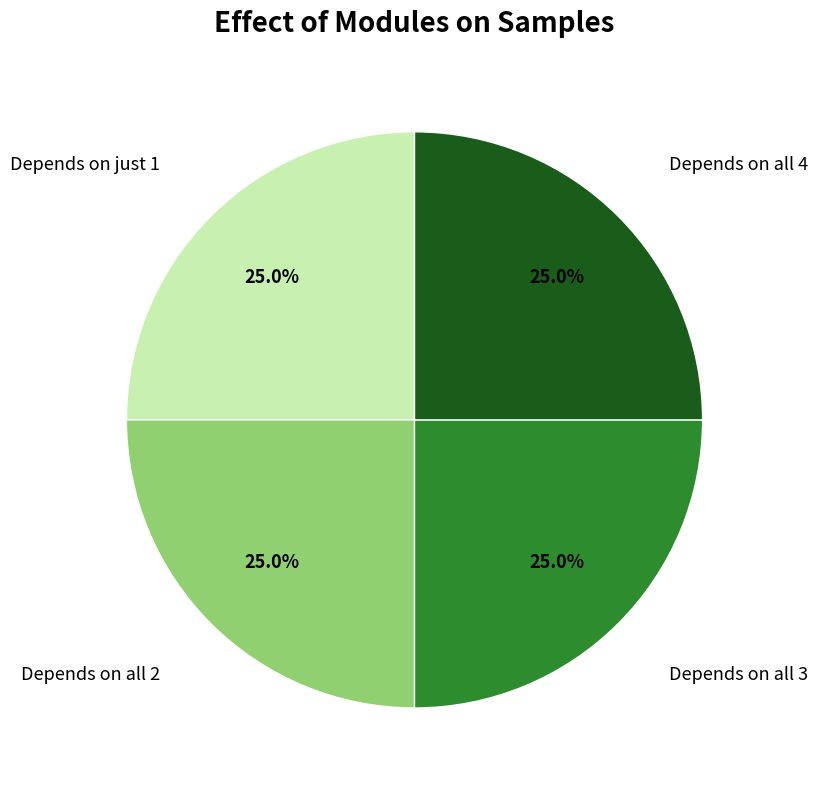

Is there a majority slice in this chart?

No